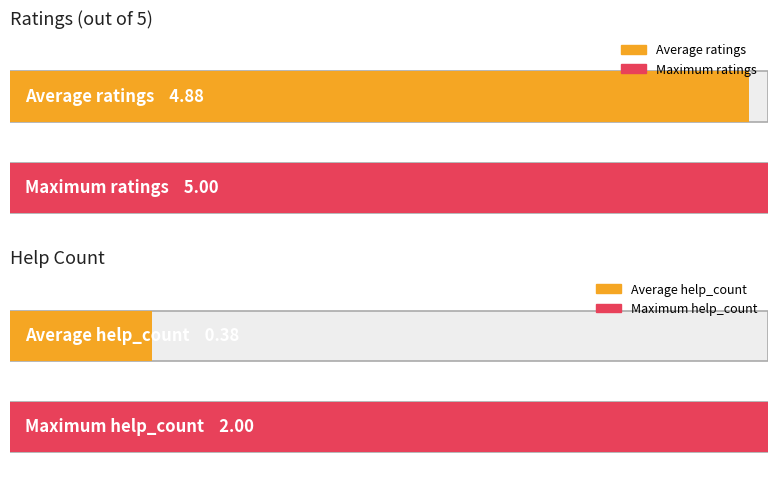

Which series has the largest range (max minus min)?

help_count